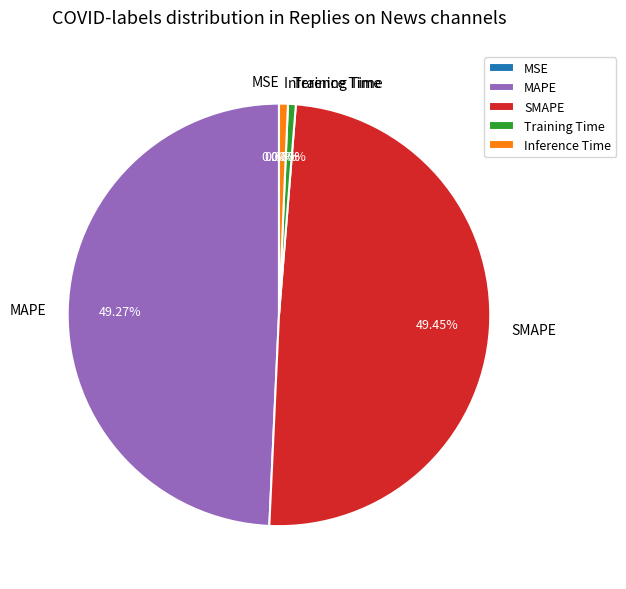

Between MAPE and Inference Time, which is larger?

MAPE